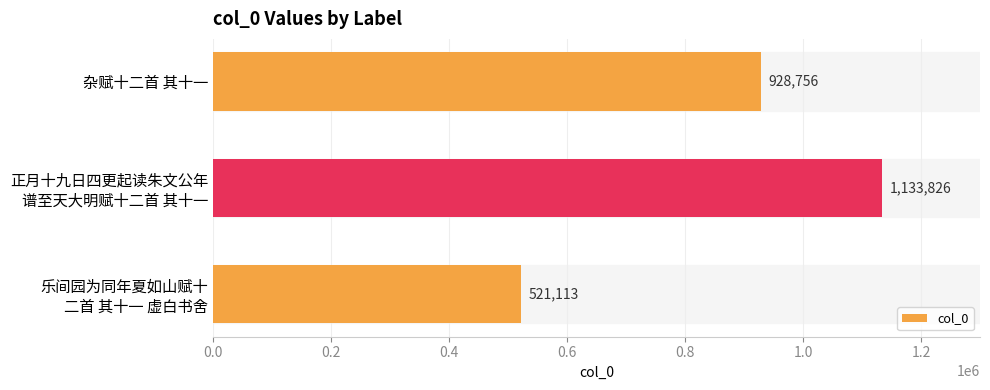

What is the difference between the maximum and minimum values?

612713